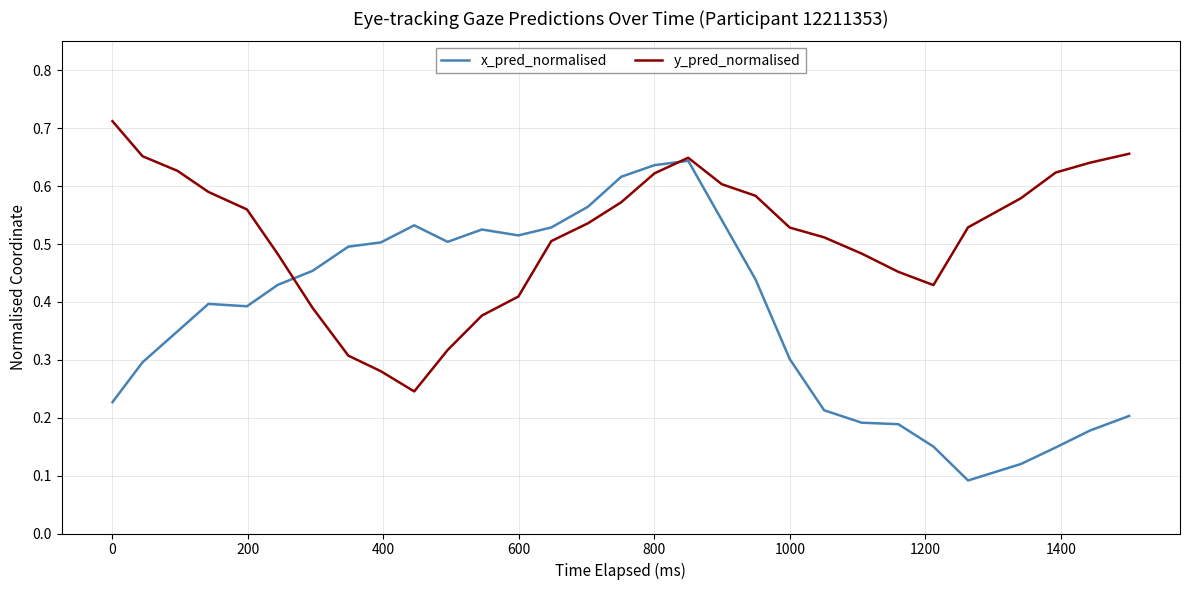

List the series in order of their overall mean, highest first.

y_pred_normalised, x_pred_normalised